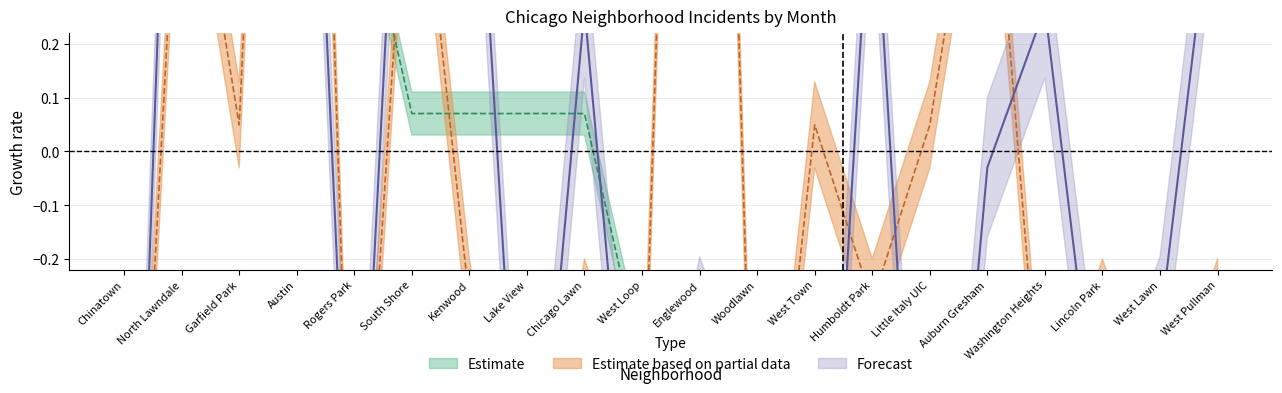

What is the value of the January 2022 point at the 9th from the left?

-0.3